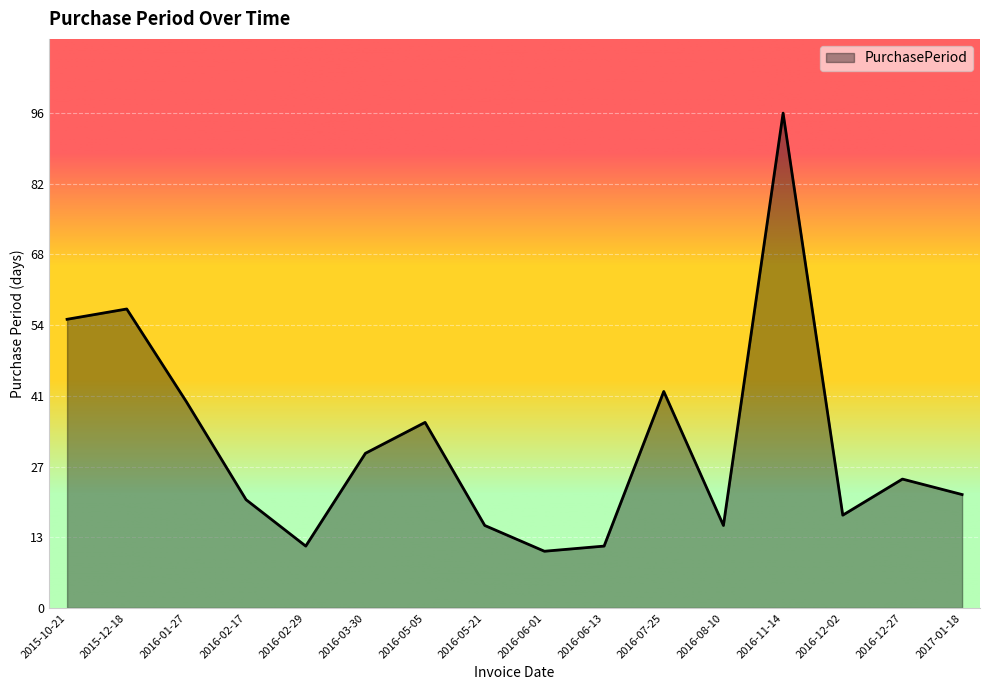

Reading left to right, list all the values displayed in this chart.

2015-10-21=56	2015-12-18=58	2016-01-27=40	2016-02-17=21	2016-02-29=12	2016-03-30=30	2016-05-05=36	2016-05-21=16	2016-06-01=11	2016-06-13=12	2016-07-25=42	2016-08-10=16	2016-11-14=96	2016-12-02=18	2016-12-27=25	2017-01-18=22